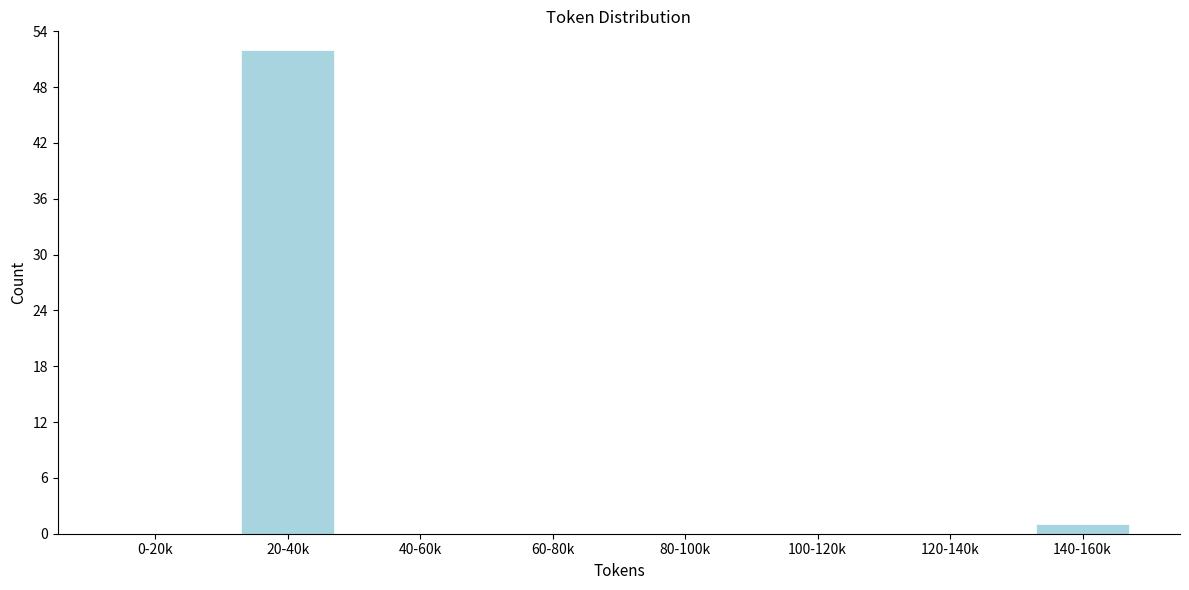

Reading right to left, extract all data points from this chart.

140-160k=1	120-140k=0	100-120k=0	80-100k=0	60-80k=0	40-60k=0	20-40k=52	0-20k=0